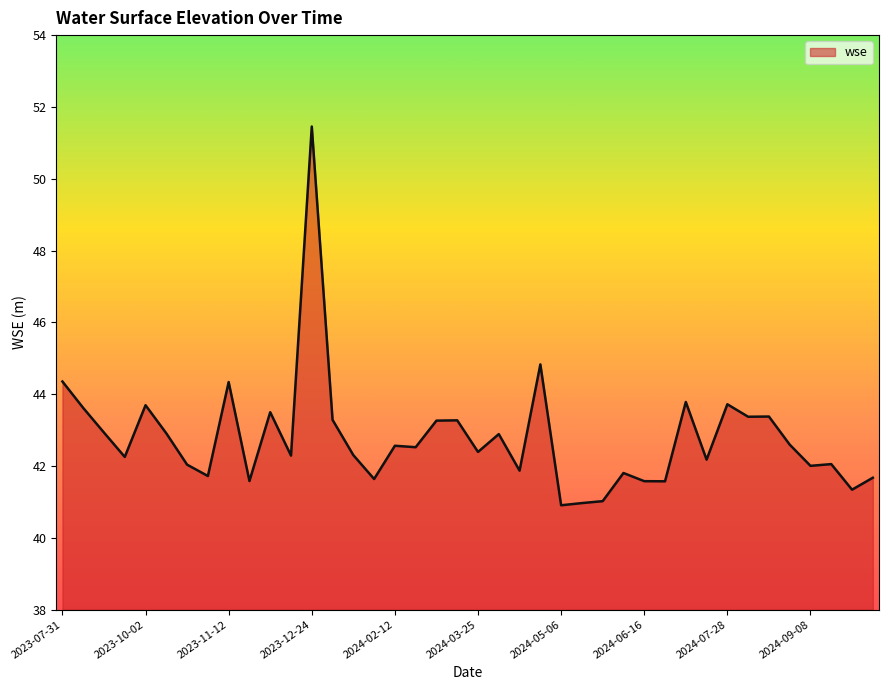

What is the difference between the maximum and minimum values?

10.5